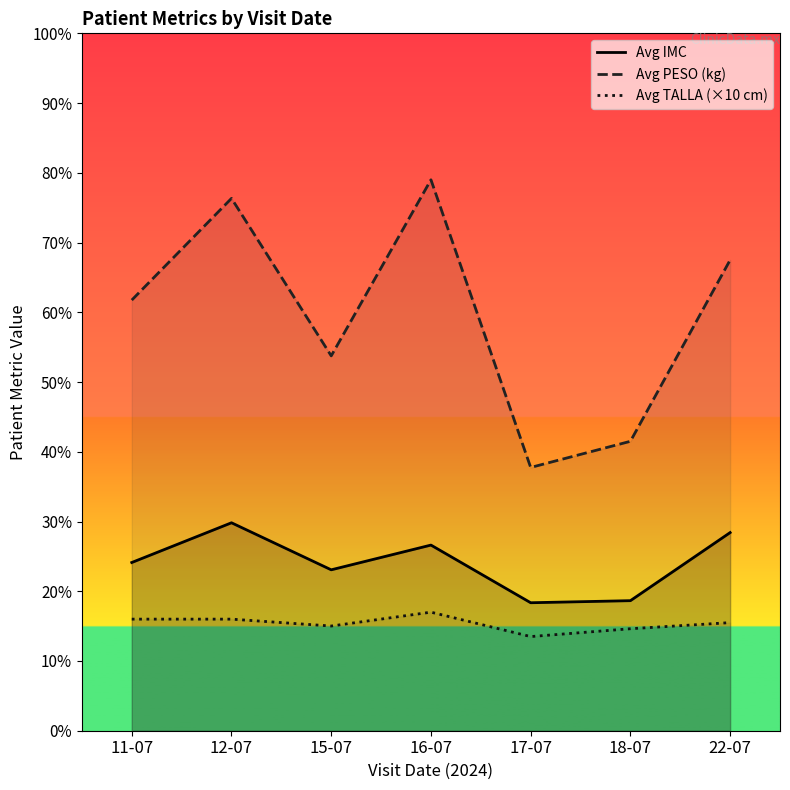

Is it true that Avg IMC equals 10.1 at 18-07?

False